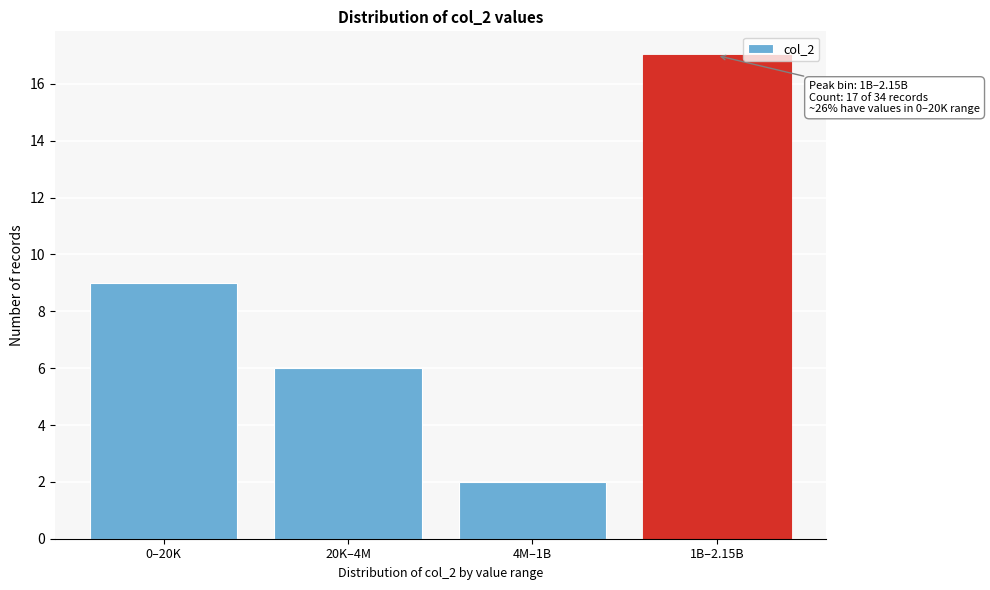

Reading left to right, extract all data points from this chart.

0–20K=9	20K–4M=6	4M–1B=2	1B–2.15B=17